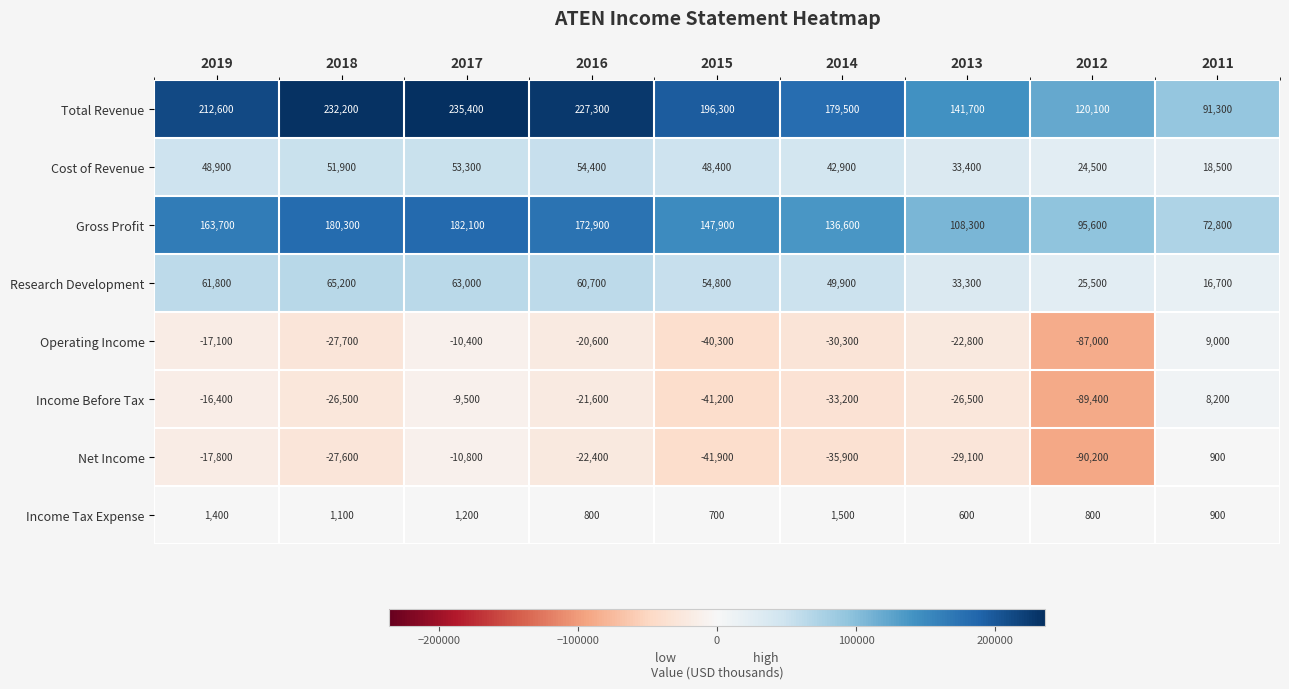

Is the value of Income Before Tax at 2013 greater than the value of Operating Income at 2017?

No